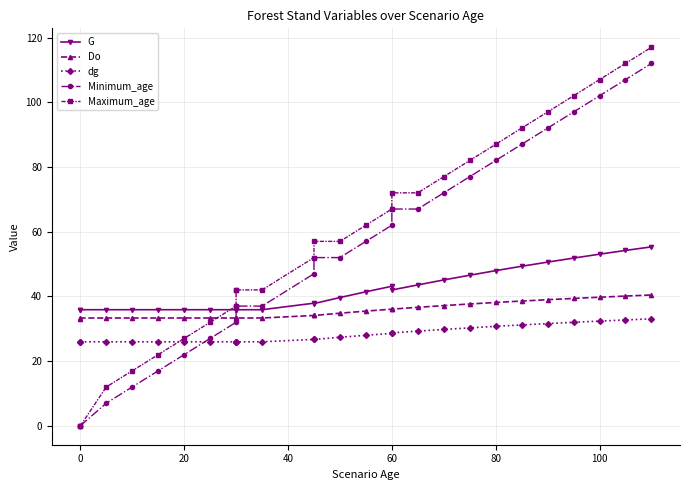

Reading right to left, what are all the values shown in this chart?

G: 55.3	54.2	53.0	51.8	50.6	49.3	48.0	46.5	45.1	43.5	42.0	43.1	41.4	39.6	37.8	37.9	35.9	35.9	35.9	35.9	35.9	35.9	35.9	35.9	35.9	35.9	35.9
Do: 40.4	40.1	39.7	39.4	39.0	38.6	38.1	37.6	37.1	36.6	36.0	36.0	35.5	34.8	34.1	34.1	33.3	33.3	33.3	33.3	33.3	33.3	33.3	33.3	33.3	33.3	33.1
dg: 33.1	32.7	32.4	32.0	31.6	31.2	30.7	30.3	29.8	29.3	28.7	28.6	28.0	27.4	26.7	26.7	26.0	26.0	26.0	26.0	26.0	26.0	26.0	26.0	26.0	26.0	26.0
Minimum_age: 112.0	107.0	102.0	97.0	92.0	87.0	82.0	77.0	72.0	67.0	67.0	62.0	57.0	52.0	52.0	47.0	37.0	37.0	37.0	32.0	27.0	22.0	17.0	12.0	7.0	0.0	0.0
Maximum_age: 117.0	112.0	107.0	102.0	97.0	92.0	87.0	82.0	77.0	72.0	72.0	67.0	62.0	57.0	57.0	52.0	42.0	42.0	42.0	37.0	32.0	27.0	22.0	17.0	12.0	0.0	0.0